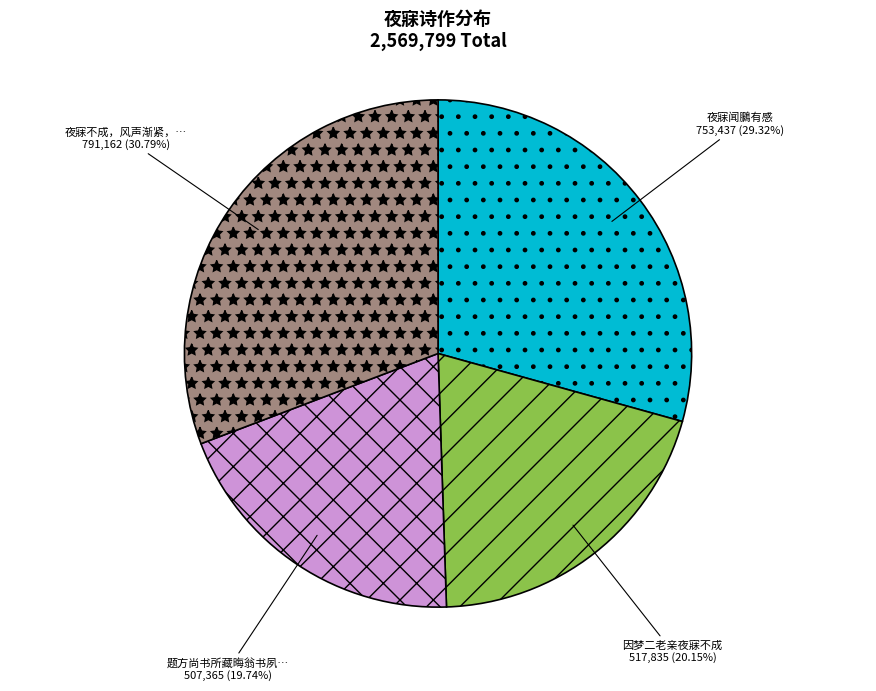

Does any single category account for the majority?

No